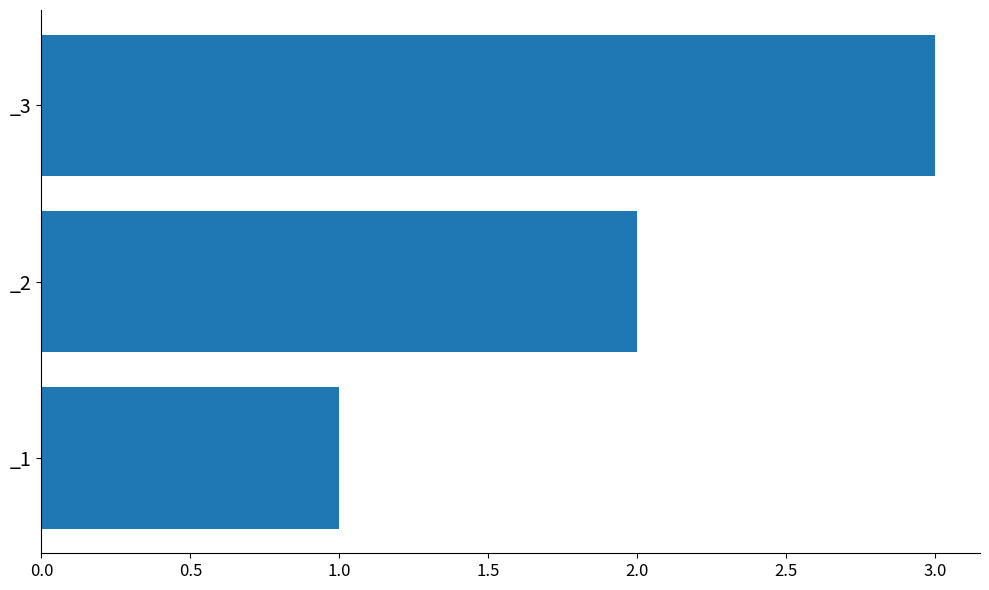

What is the sum of all values?

6